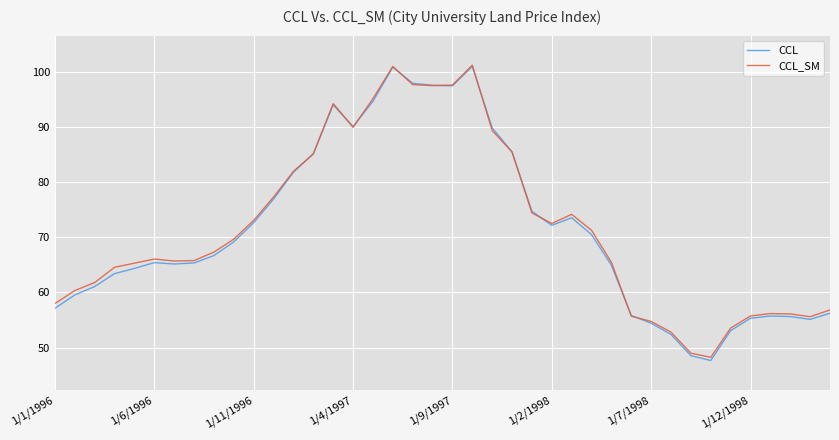

Does the chart have visible grid lines?

Yes